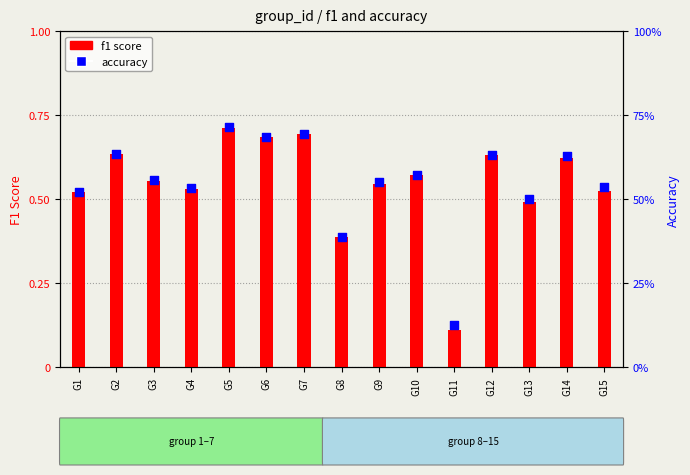

At which category is the sum across all series the highest?

G5